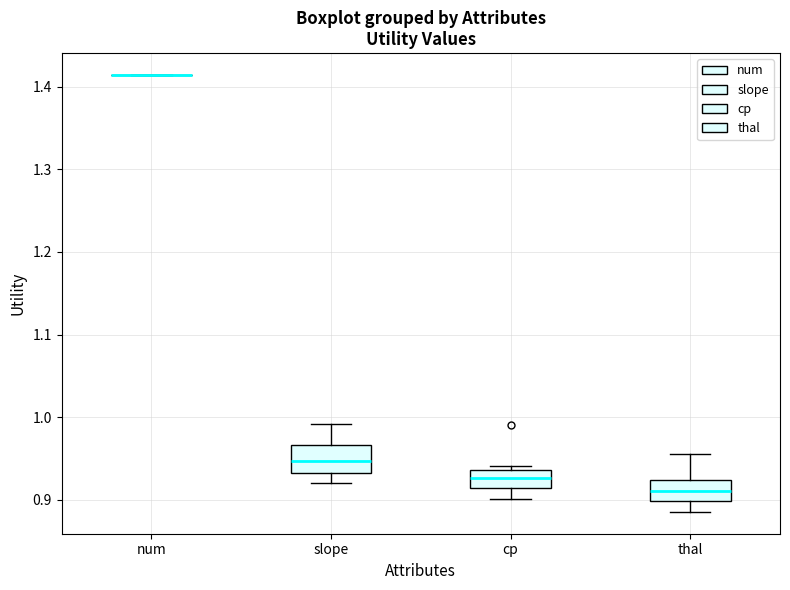

Reading left to right, read every box against the y-axis: the position of its median line, the range the box covers, and the ends of its whiskers. The values are not printed on the chart, so give them approximately, as read against the axis.

num: box collapsed to a line at 1.41, whiskers 1.41 to 1.41
slope: median 0.95, box 0.93 to 0.97, whiskers 0.92 to 0.99
cp: median 0.93, box 0.91 to 0.94, whiskers 0.90 to 0.94 (just above the box's upper edge)
thal: median 0.91, box 0.90 to 0.92, whiskers 0.89 to 0.96